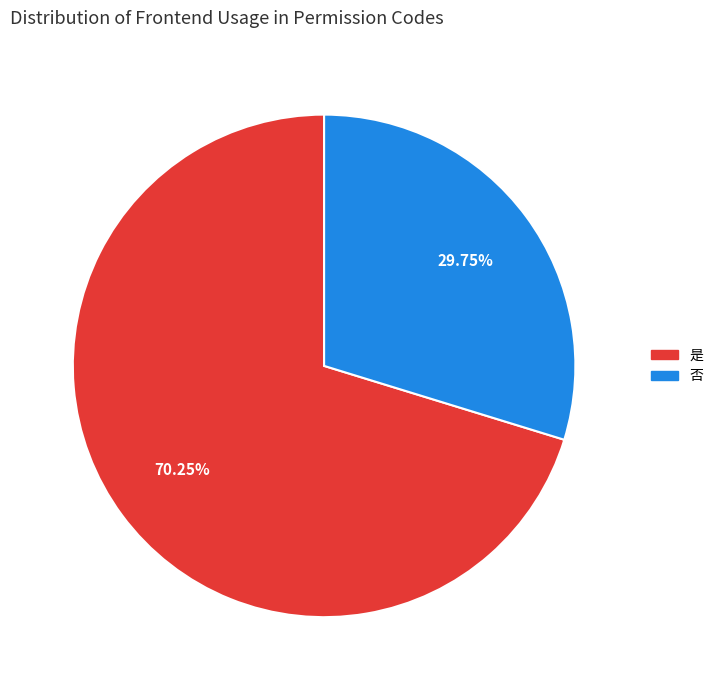

To the nearest percent, what is the combined percentage of 是 and 否?

100%